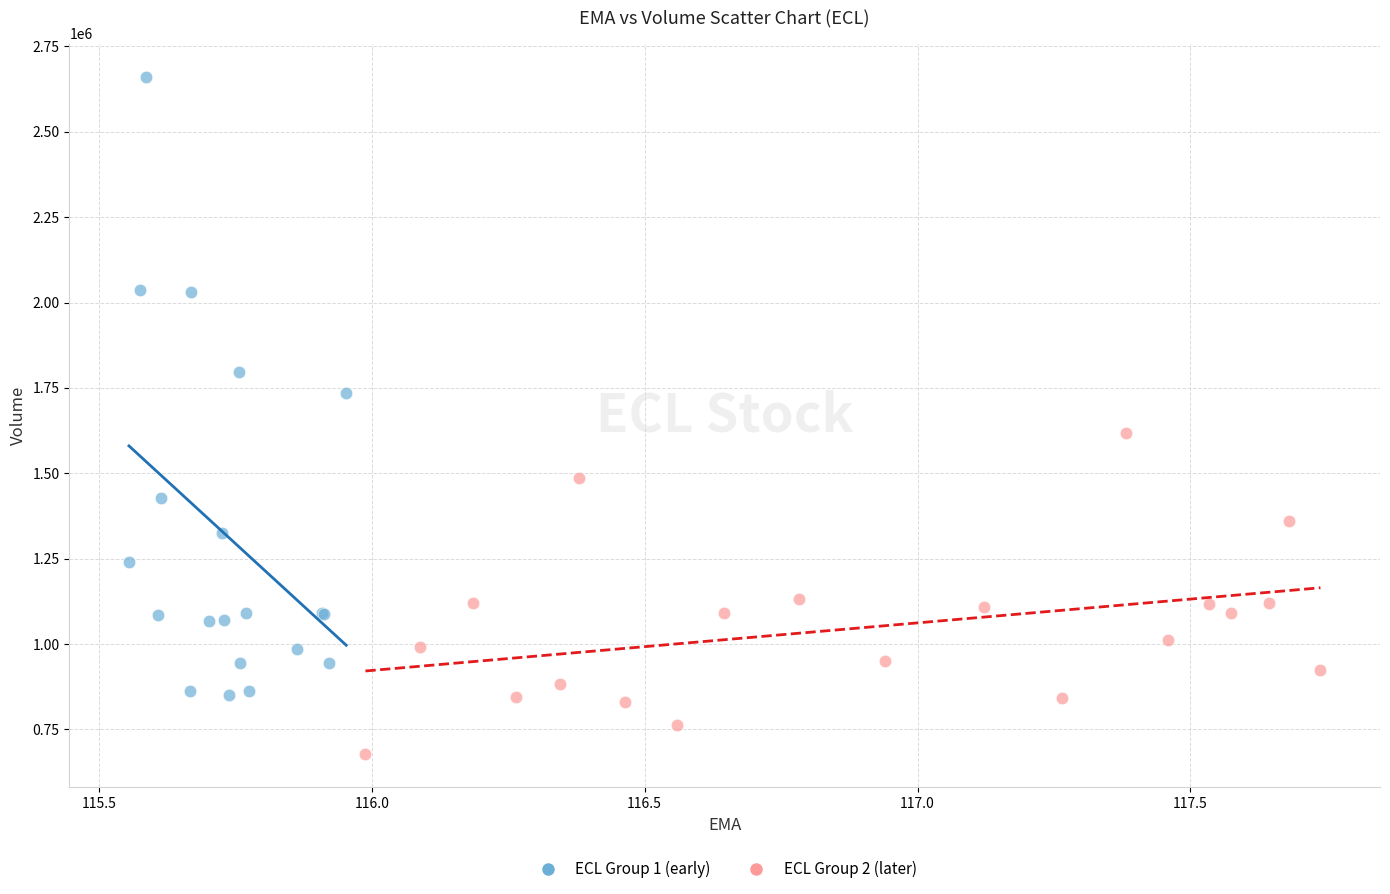

Which series contains the lowest Y value?

ECL Group 2 (later)